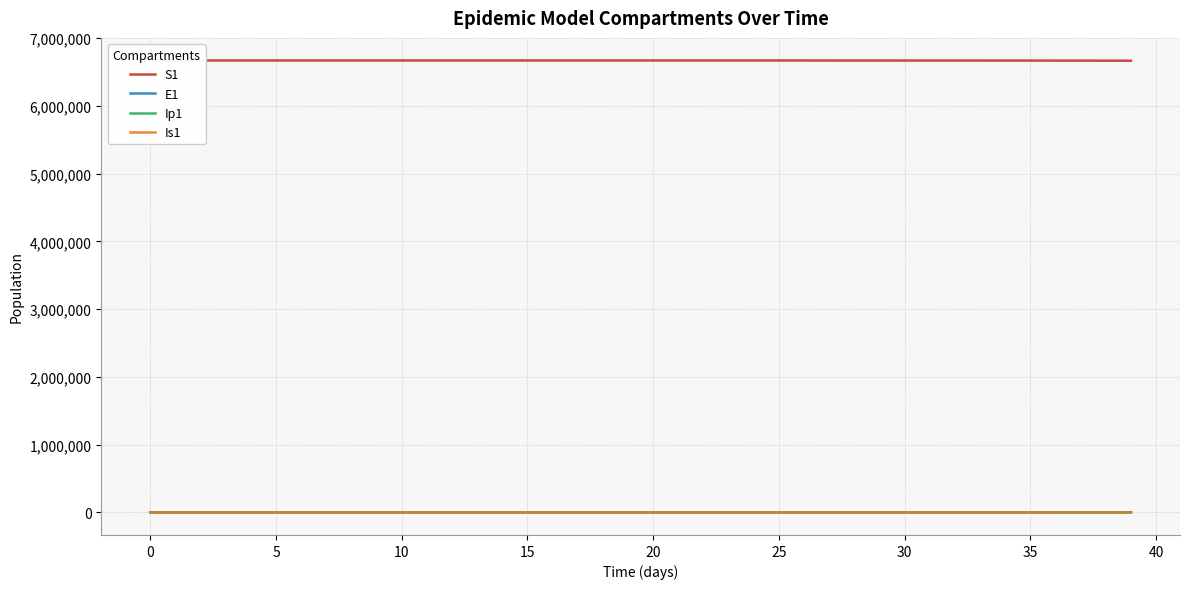

True or false: S1 and E1 intersect in this chart.

False